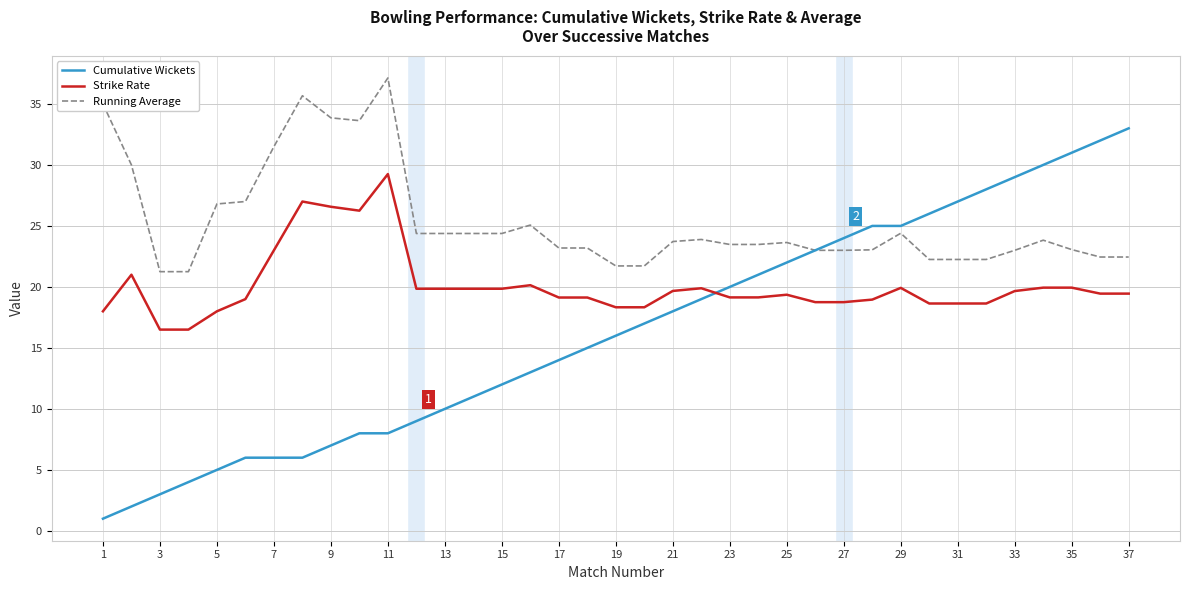

Count the number of categories in the chart.

37